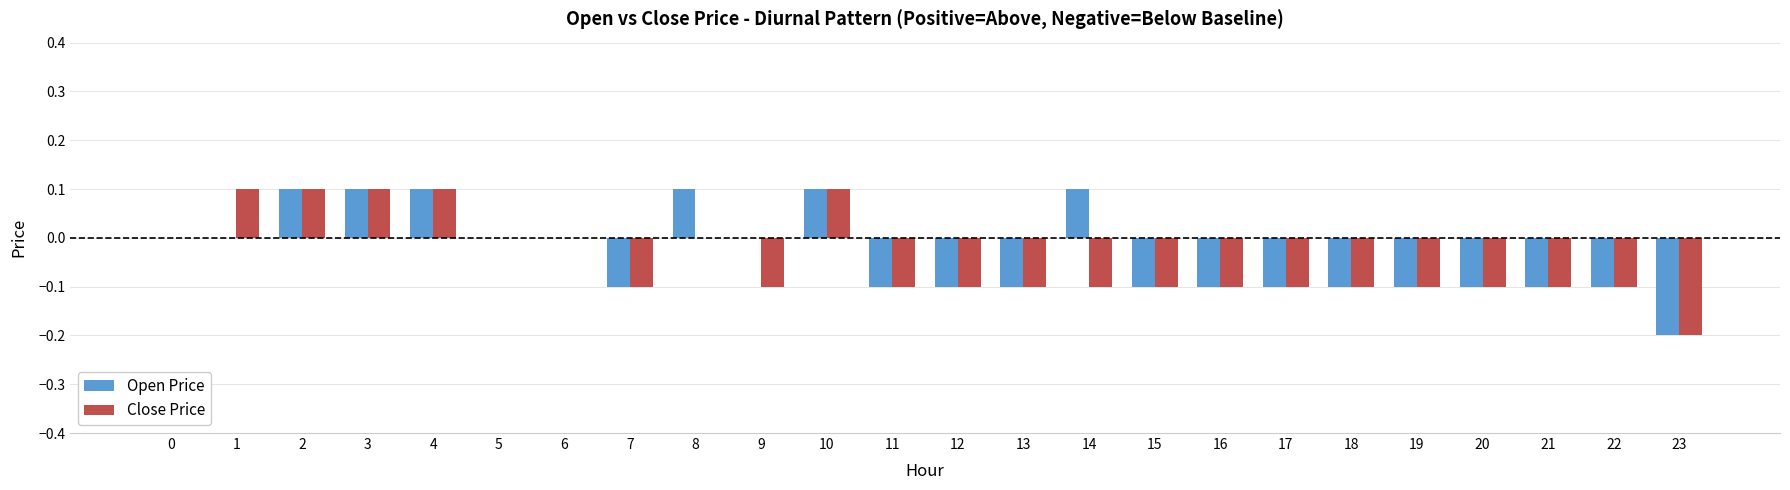

How many series are shown in this chart?

2